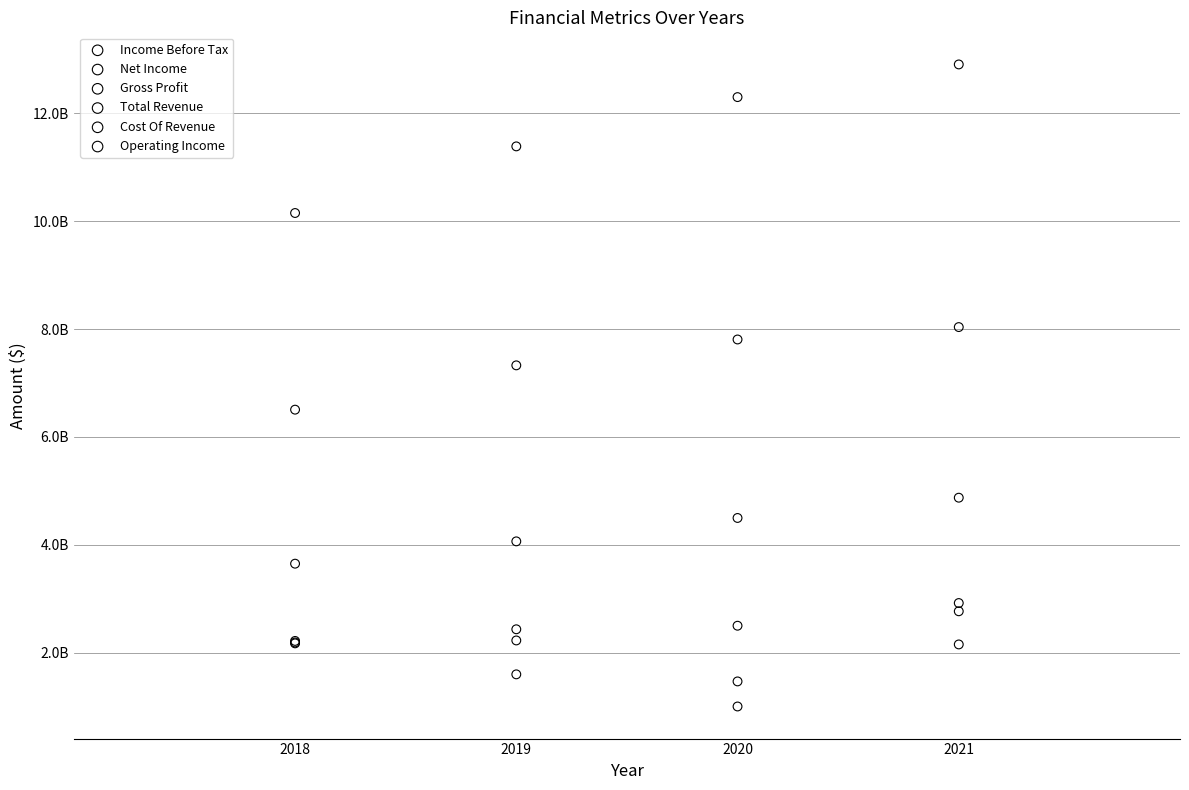

Which series reaches the minimum Y coordinate?

Net Income